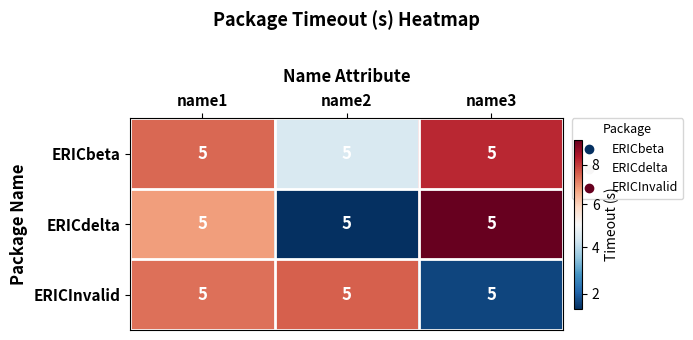

Between name1 and name3, which is larger?

name3